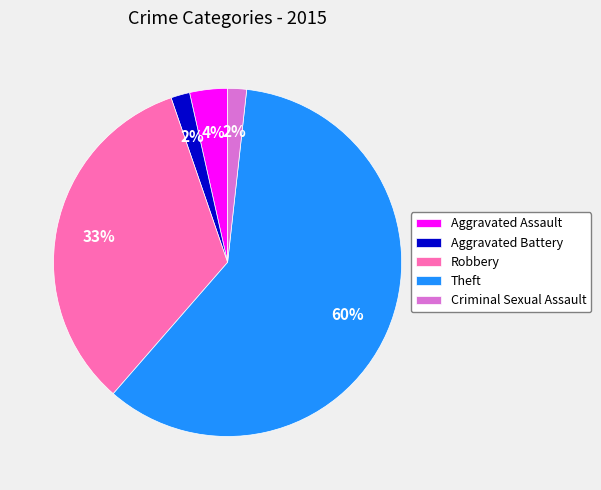

To the nearest percent, what is the combined percentage of Aggravated Assault and Robbery?

37%